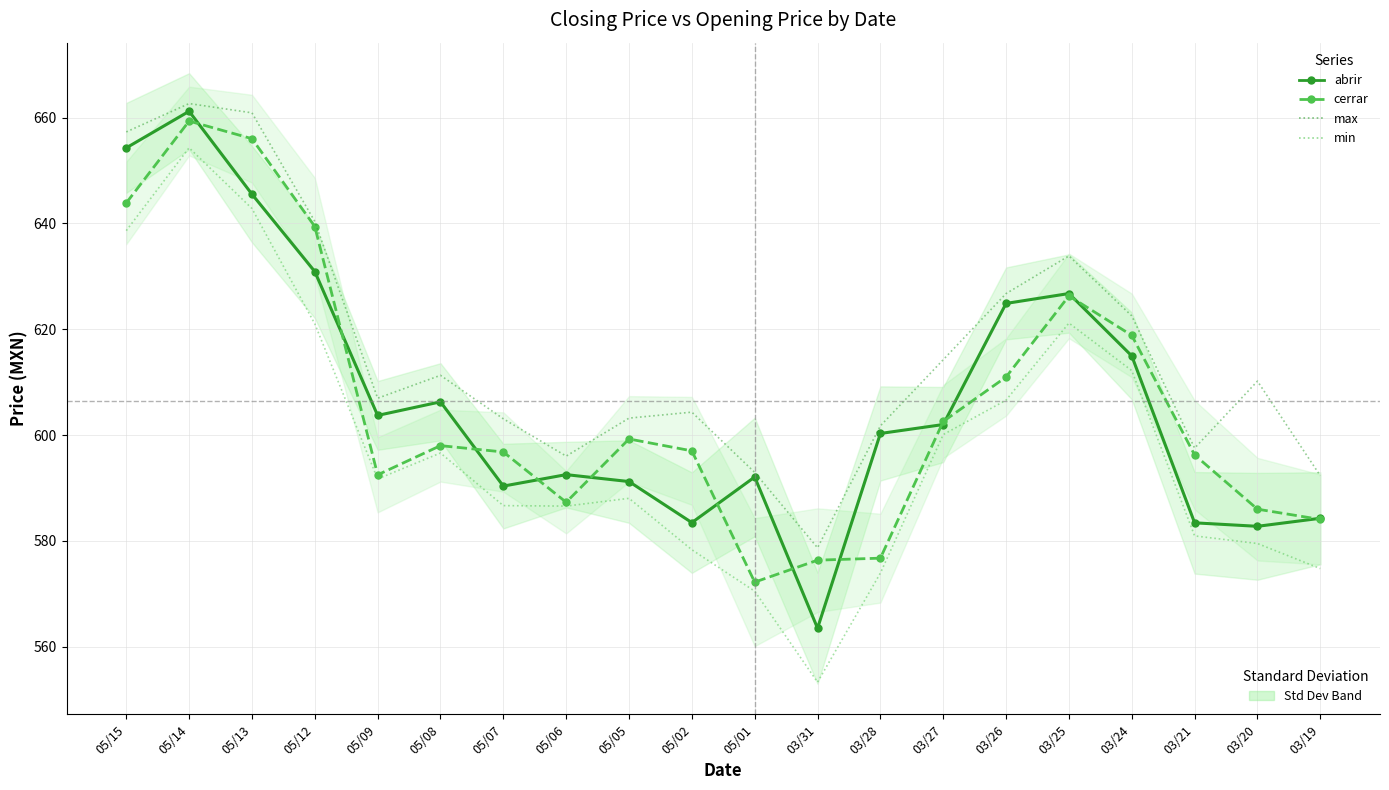

Where is the first local maximum for cerrar?

05/14